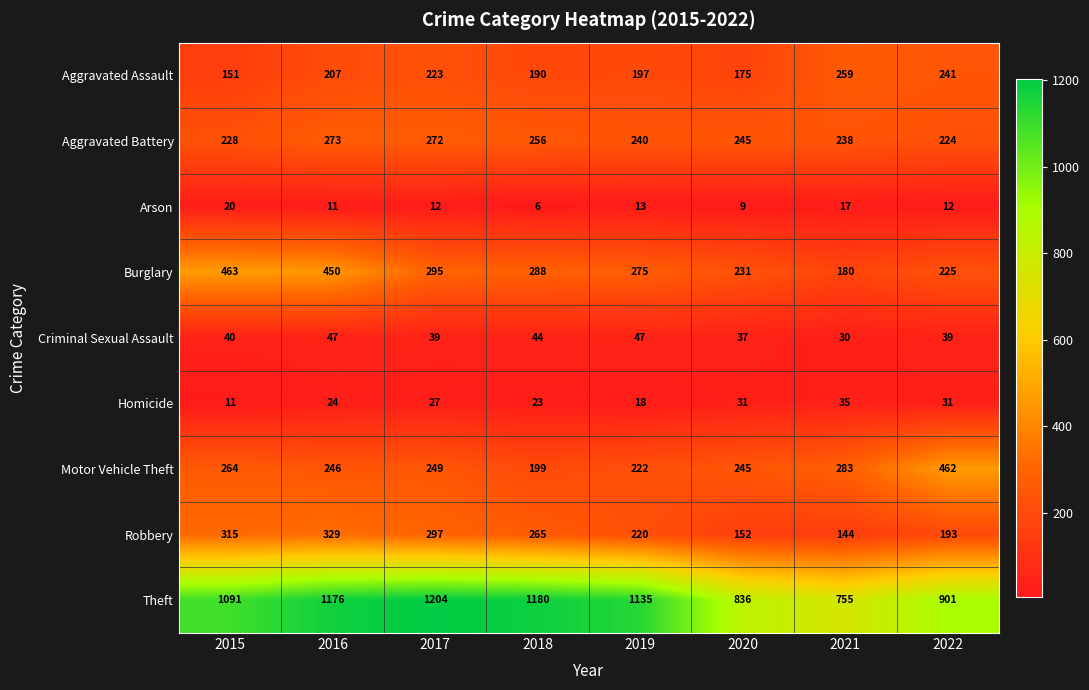

Which series changed the most between 2017 and 2019?

Robbery